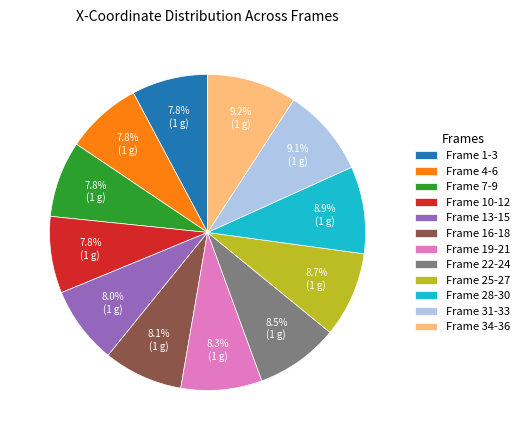

Approximately how many times larger is the value at Frame 4-6 compared to Frame 25-27?

0.9